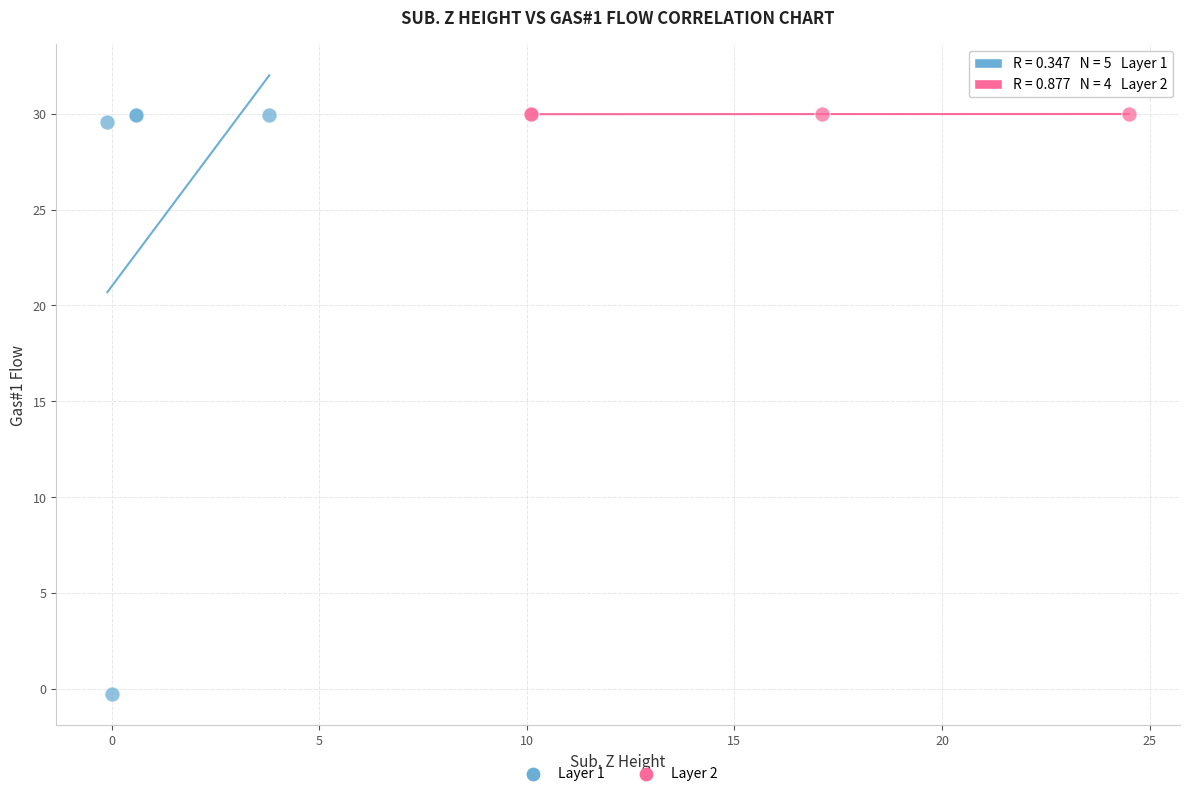

Which series contains the lowest Y value?

Layer 1